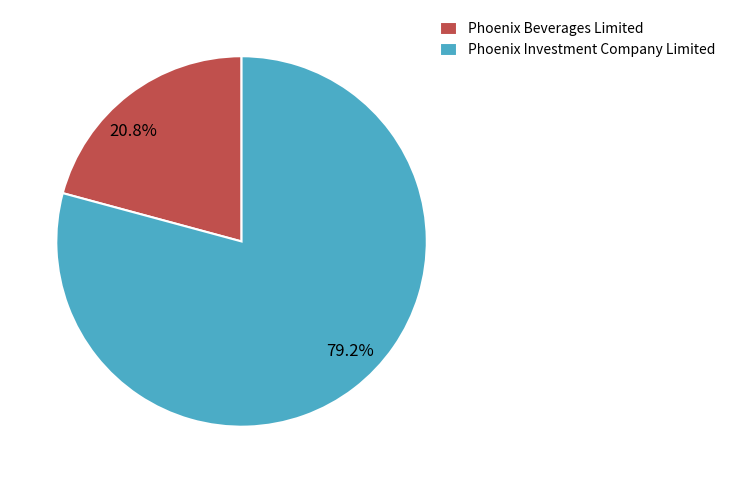

Rank the categories by value from lowest to highest.

Phoenix Beverages Limited, Phoenix Investment Company Limited